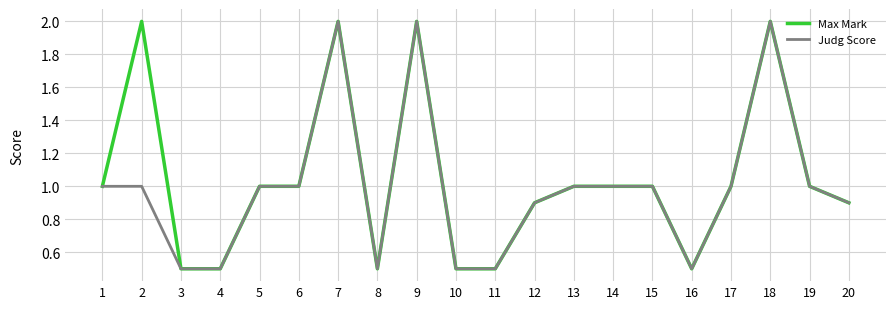

Rank the series by their average value, from lowest to highest.

Judg Score, Max Mark